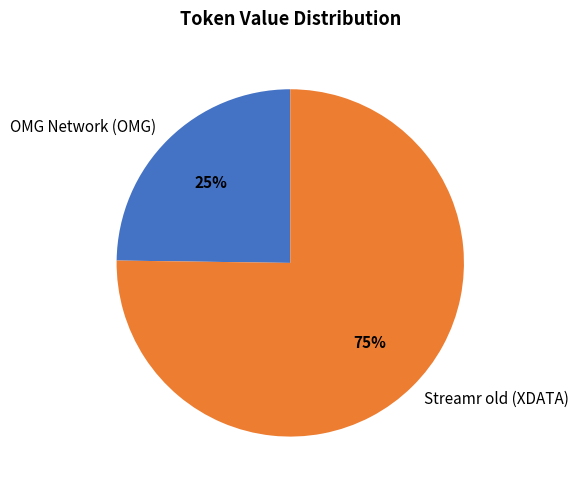

Which slice is the largest?

Streamr old (XDATA)